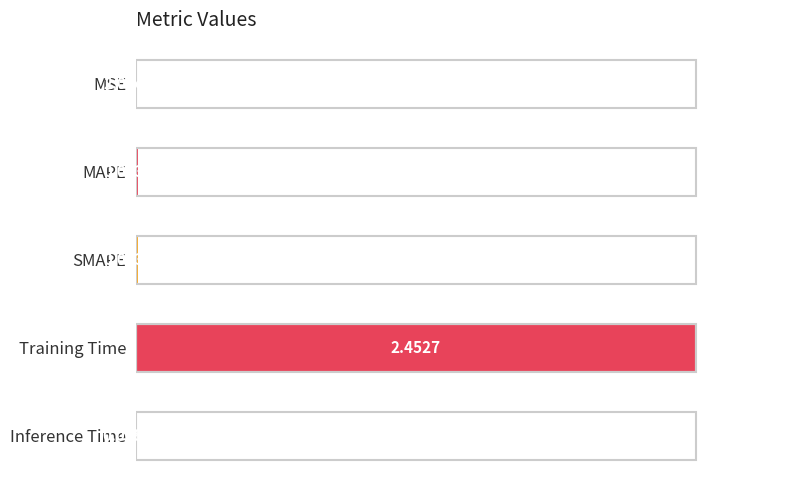

What is the sum of all values?

1.0